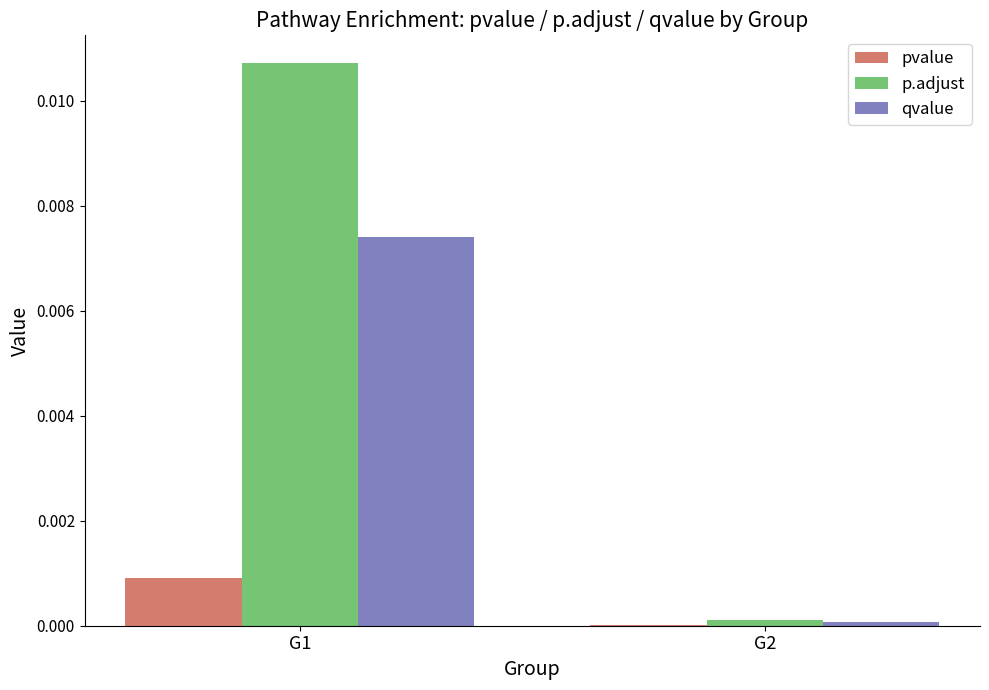

Between G1 and G2, which series saw the biggest shift?

p.adjust